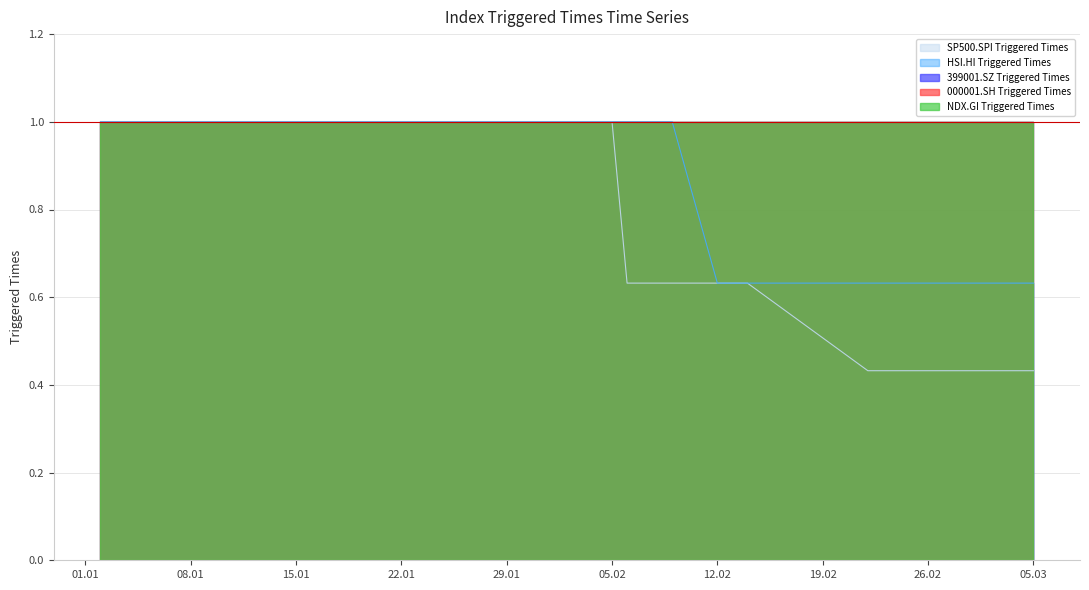

What is the average value of the SP500.SPI Triggered Times series?

0.8